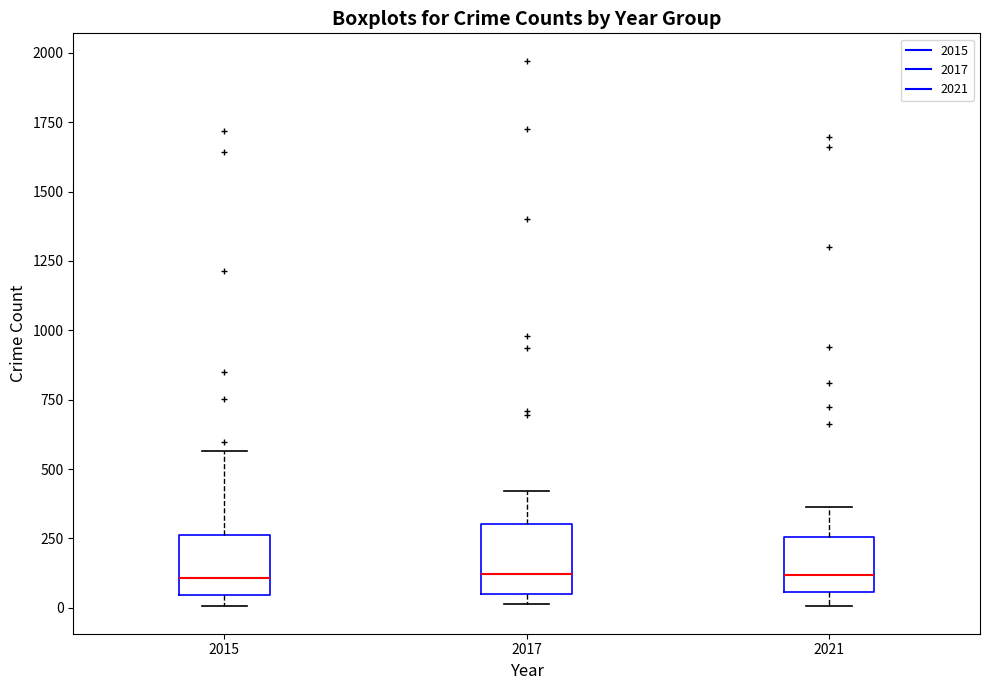

Reading left to right, read every box against the y-axis: the position of its median line, the range the box covers, and the ends of its whiskers. The values are not printed on the chart, so give them approximately, as read against the axis.

2015: median 100, box 50 to 250, whiskers 0 to 550
2017: median 100, box 50 to 300, whiskers 0 to 400
2021: median 100, box 50 to 250, whiskers 0 to 350